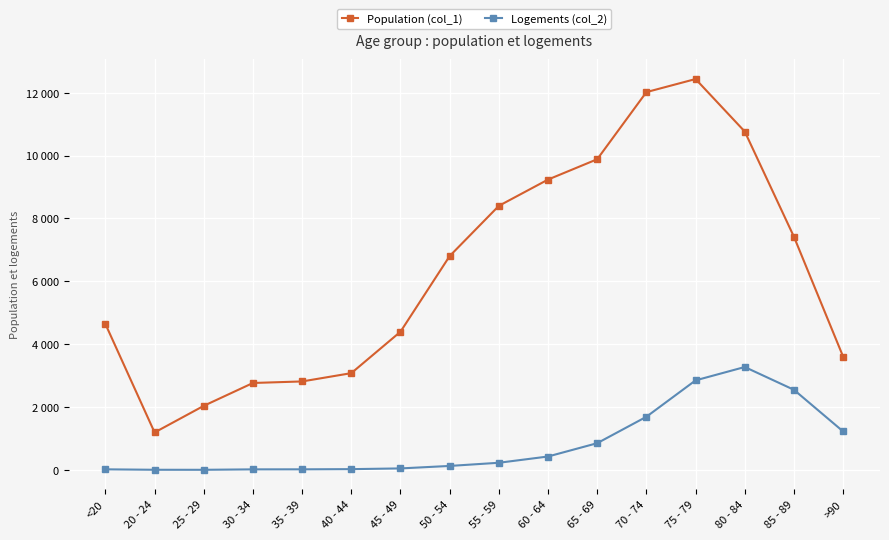

Rank the categories by Population (col_1) value from lowest to highest.

20 - 24, 25 - 29, 30 - 34, 35 - 39, 40 - 44, >90, 45 - 49, <20, 50 - 54, 85 - 89, 55 - 59, 60 - 64, 65 - 69, 80 - 84, 70 - 74, 75 - 79